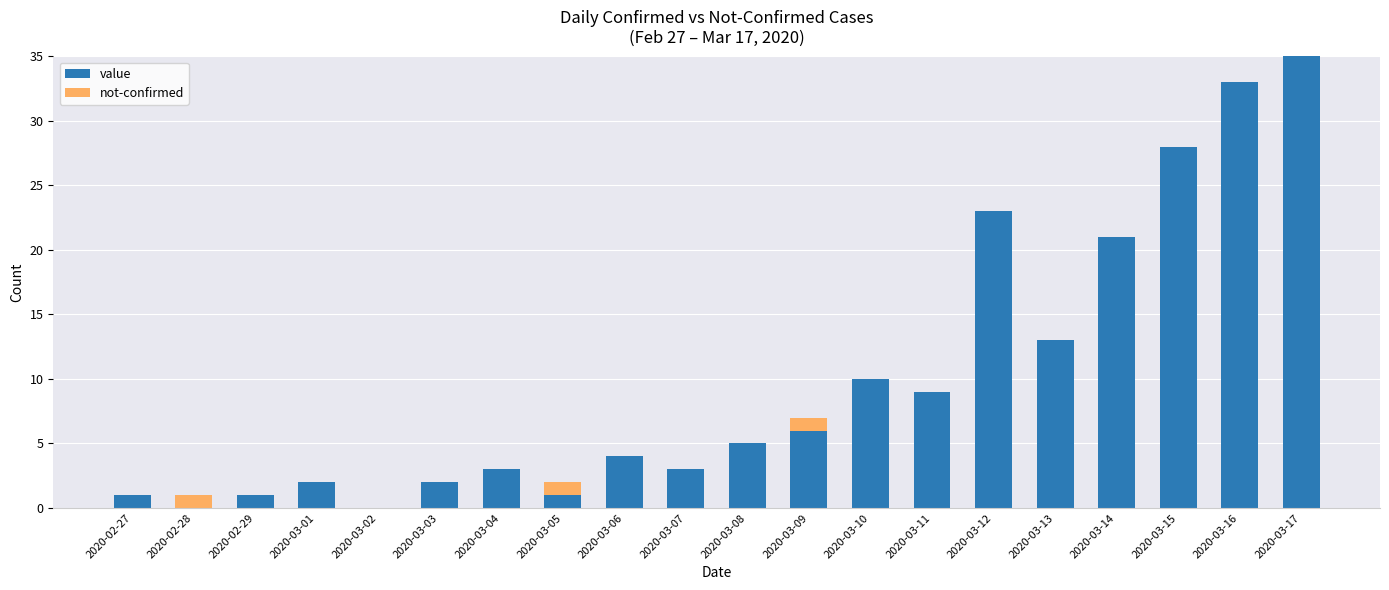

Are the bars horizontal?

No